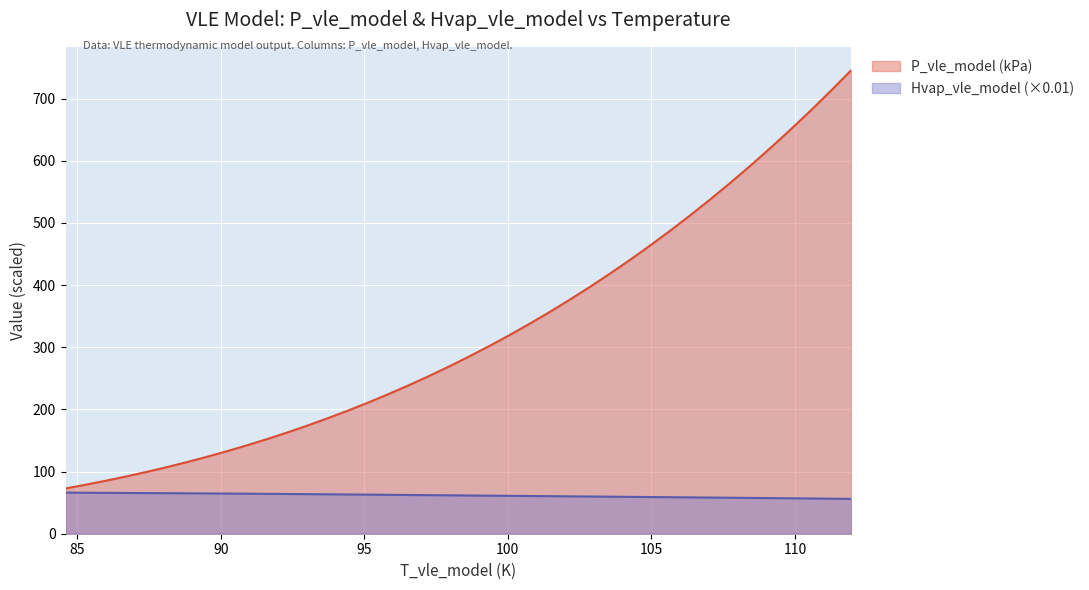

What is the lowest value of the P_vle_model (kPa) series?

72.8